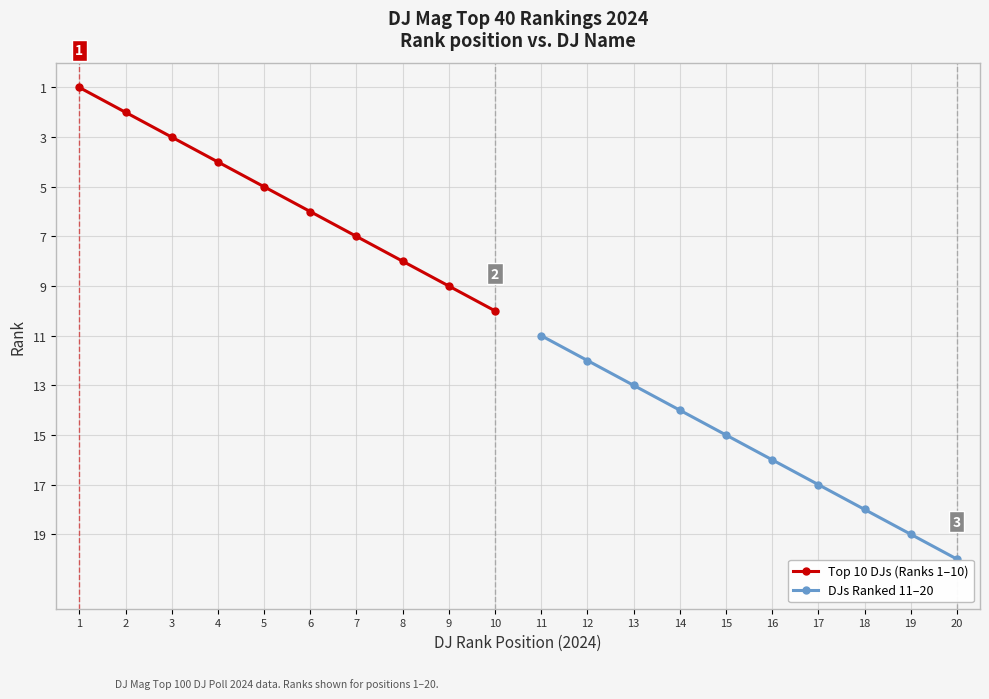

List the labels in order of Top 10 DJs (Ranks 1–10) value, largest first.

10, 9, 8, 7, 6, 5, 4, 3, 2, 1